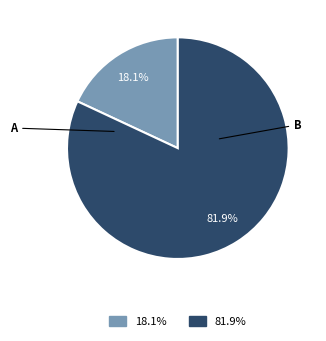

Is there any slice that represents more than half of the pie?

Yes